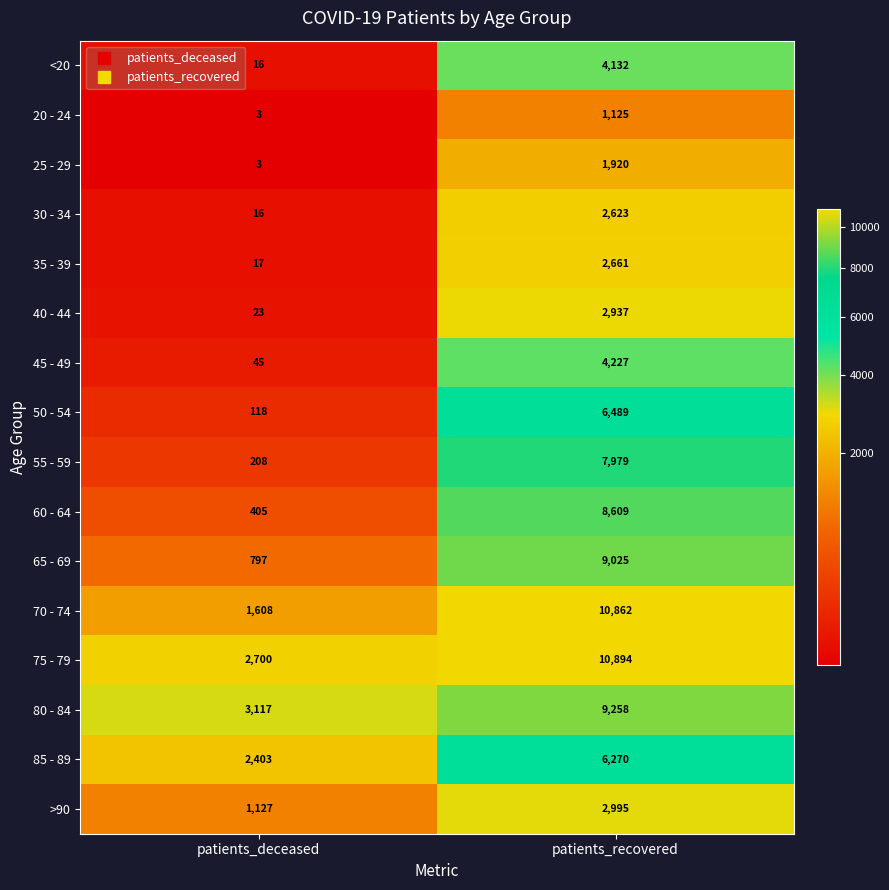

How many categories are shown in the chart?

2